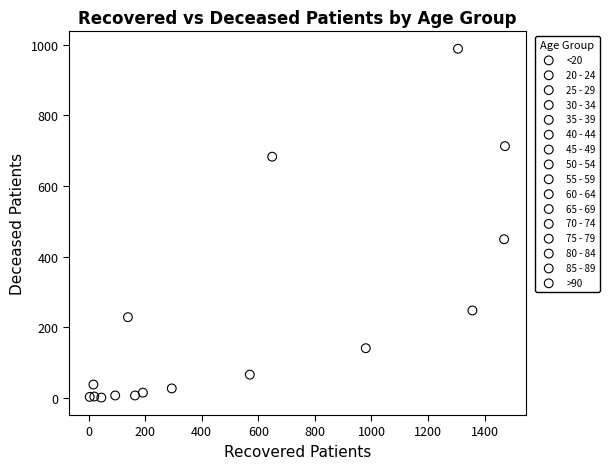

What are all the series names shown in the legend?

<20, 20 - 24, 25 - 29, 30 - 34, 35 - 39, 40 - 44, 45 - 49, 50 - 54, 55 - 59, 60 - 64, 65 - 69, 70 - 74, 75 - 79, 80 - 84, 85 - 89, >90